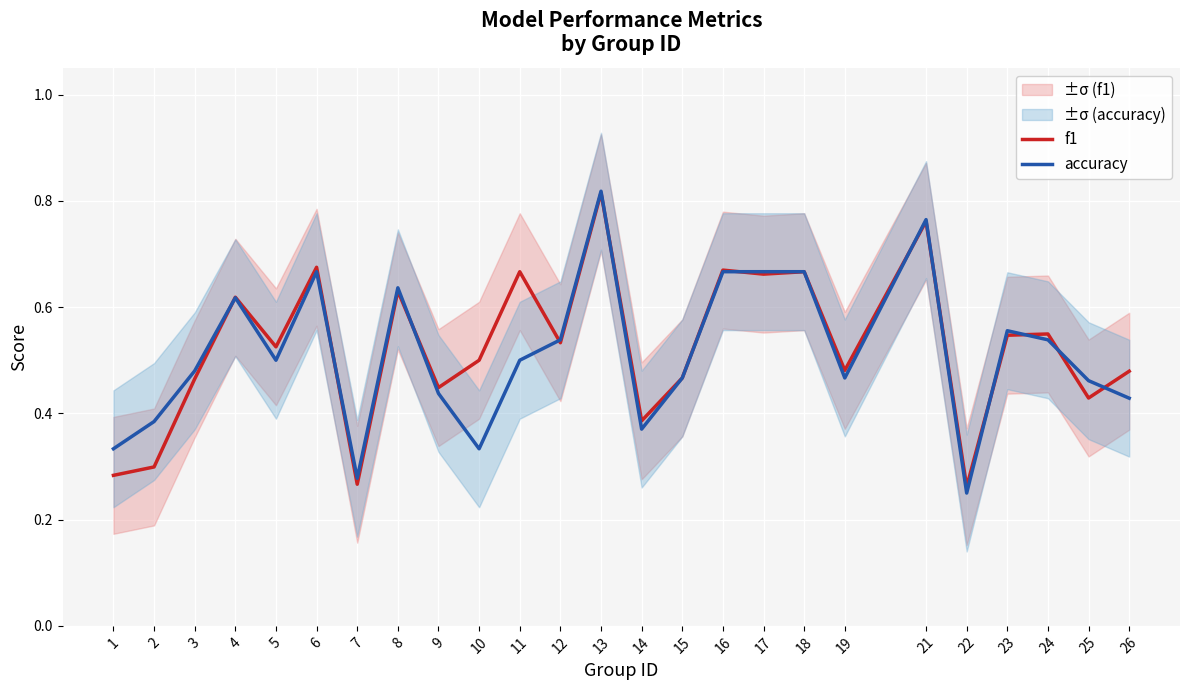

The f1 series shows 0.3 at 5. True or false?

False